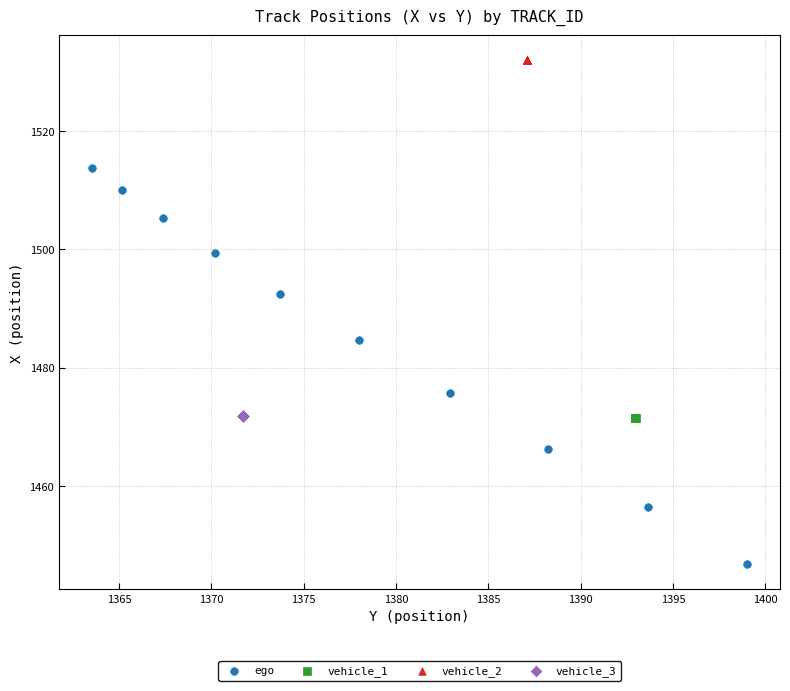

Which series contains the lowest Y value?

ego